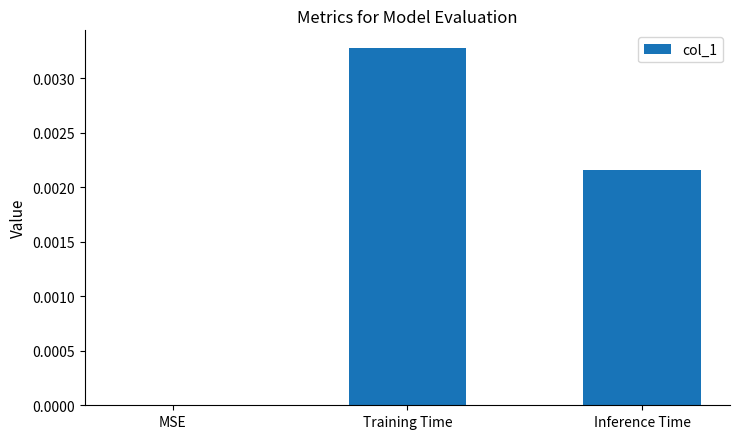

At which label is the value closest to 0?

MSE